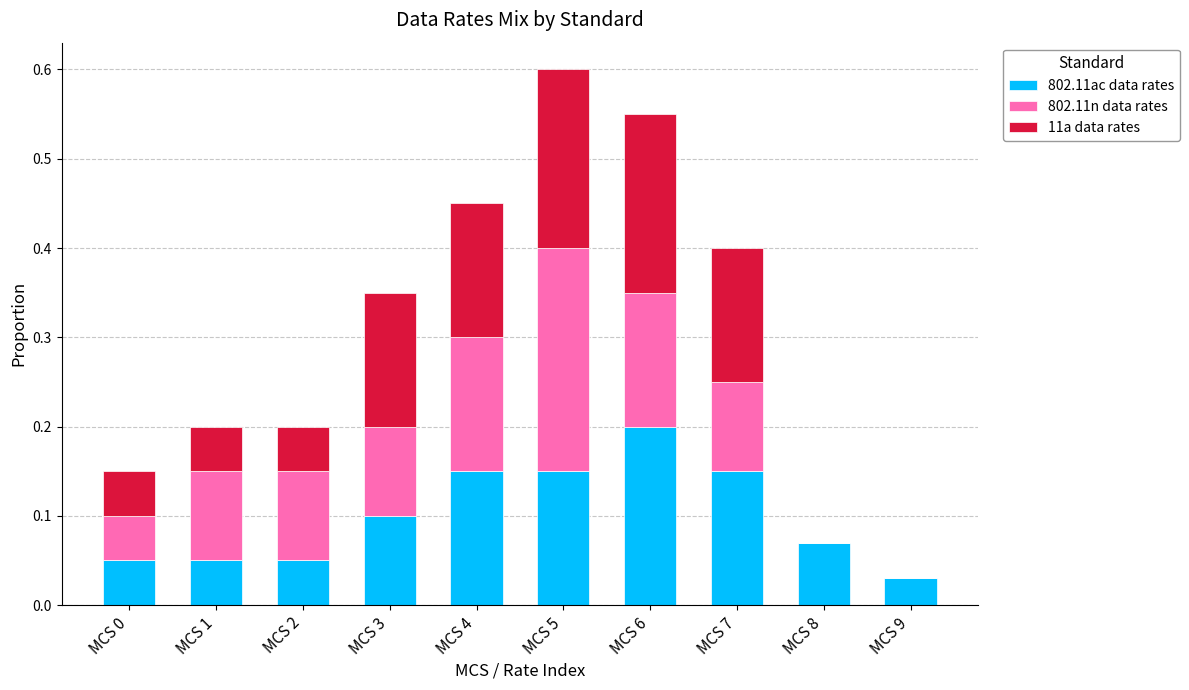

At which label does 802.11ac data rates reach its peak?

MCS 6